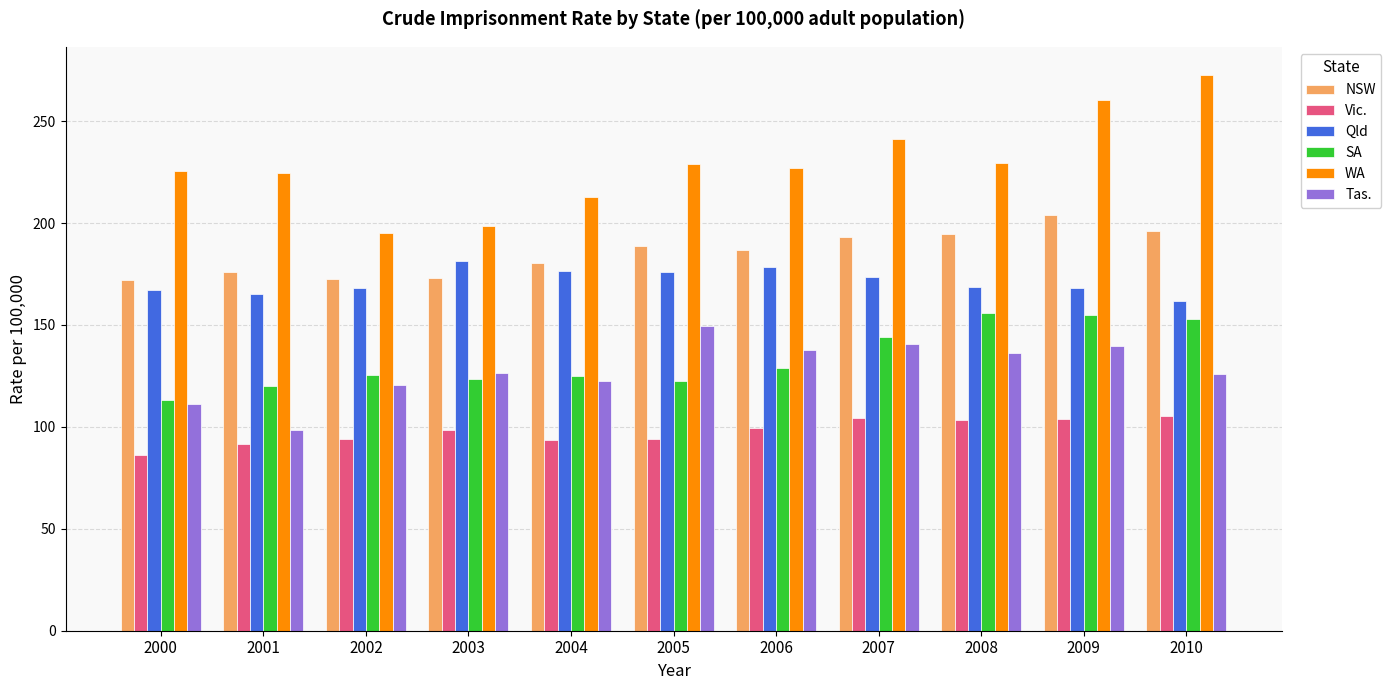

At 2002, list the series in order from largest to smallest.

WA, NSW, Qld, SA, Tas., Vic.